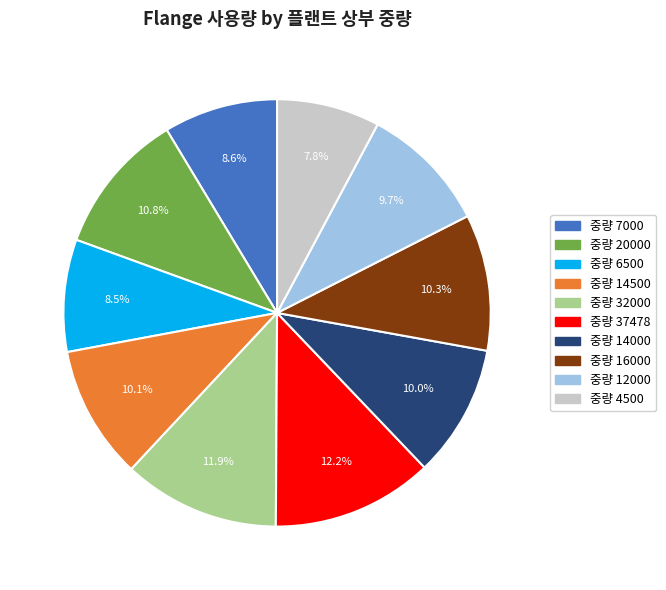

Does any single category account for the majority?

No